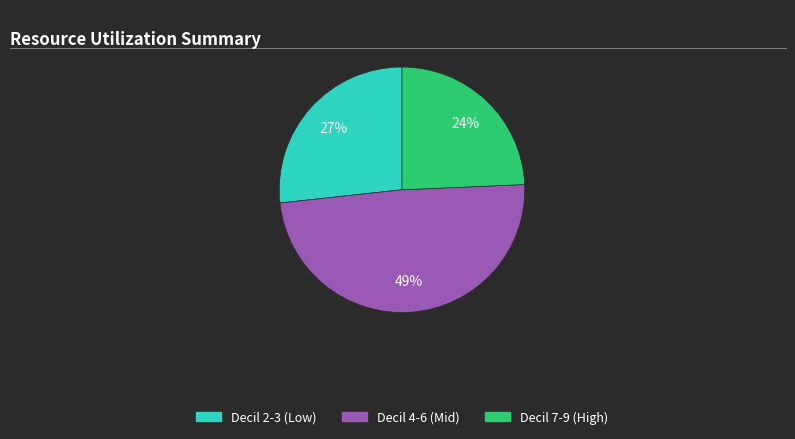

Is there a majority slice in this chart?

No